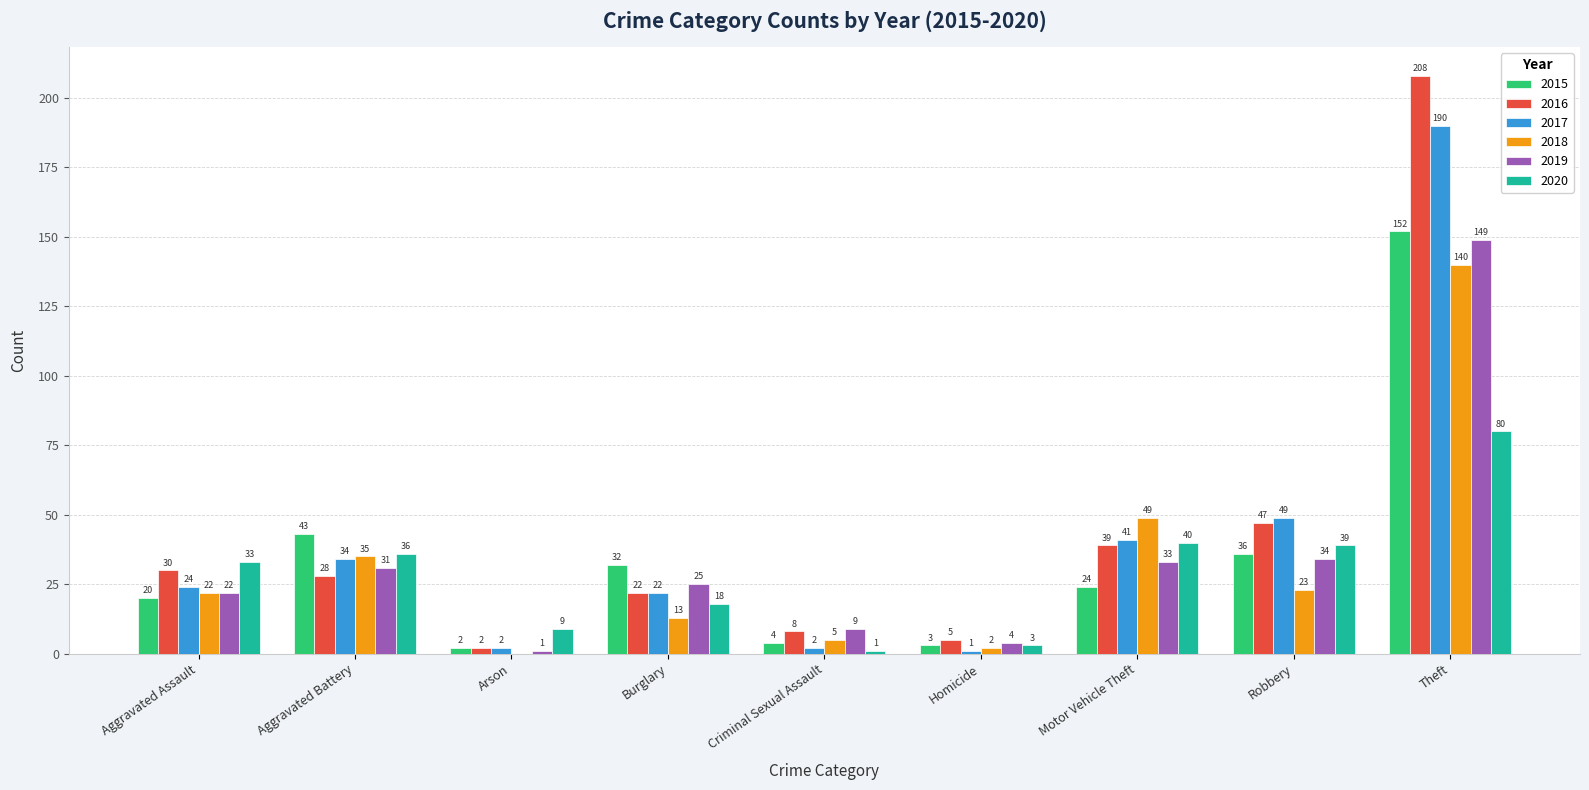

What is the average value of the 2019 series?

34